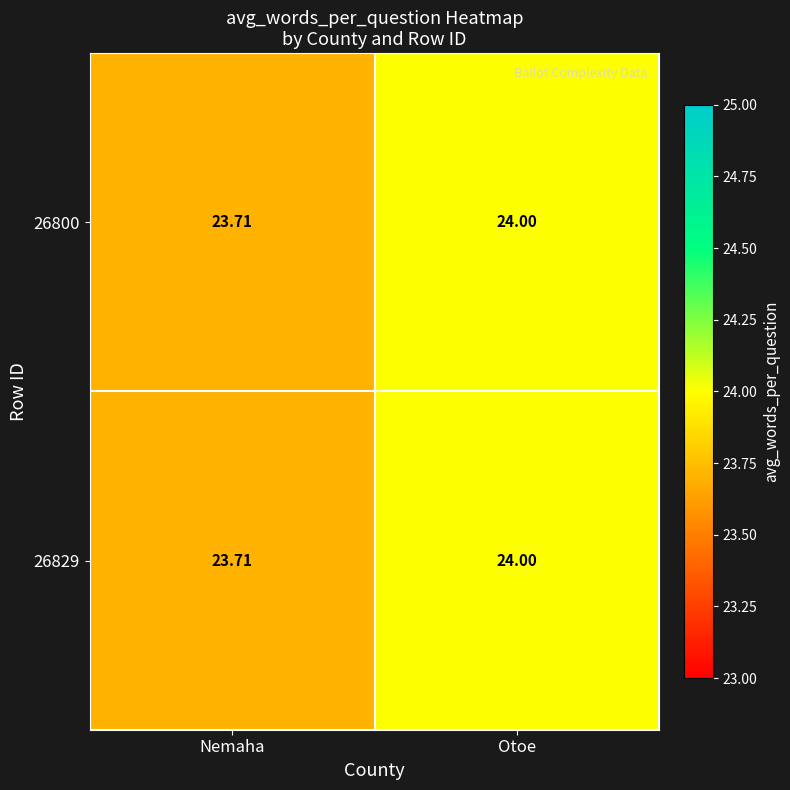

At which category is the sum across all series the highest?

Otoe